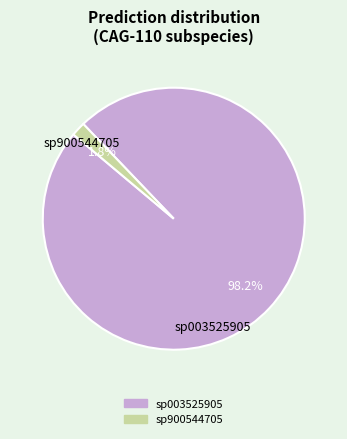

Is there any slice that represents more than half of the pie?

Yes